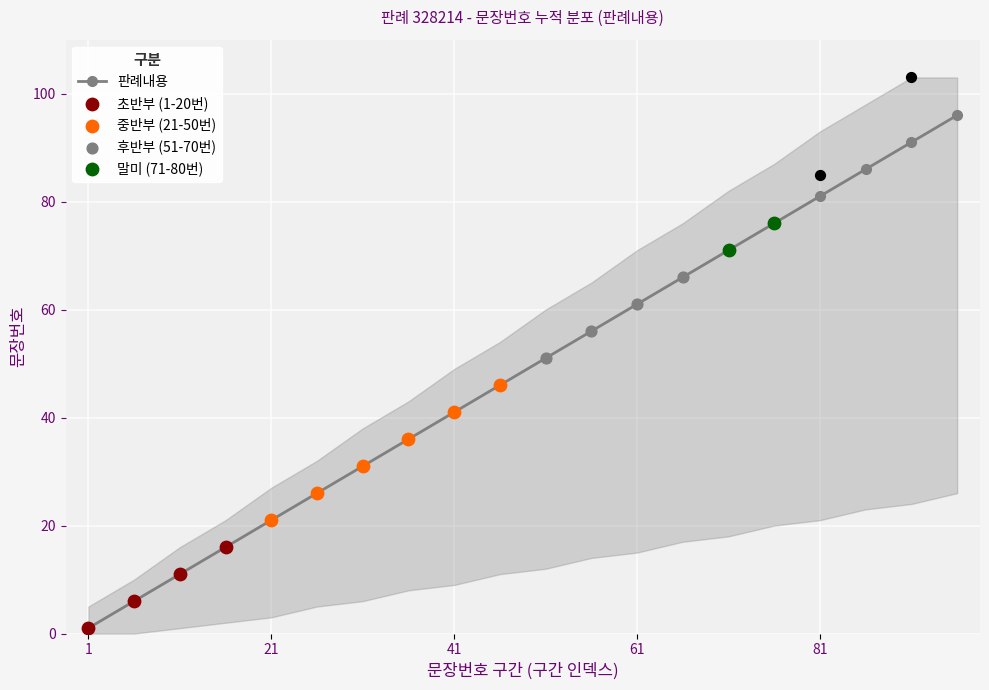

True or false: 판례내용 has more than 0 interior local peaks.

False